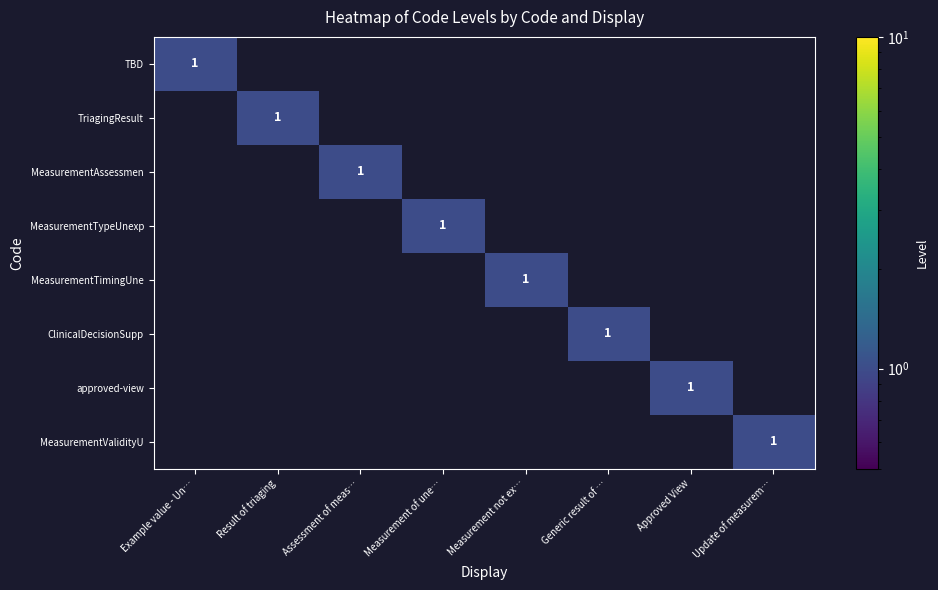

The value of ClinicalDecisionSupp at Generic result of … is 1. True or false?

True